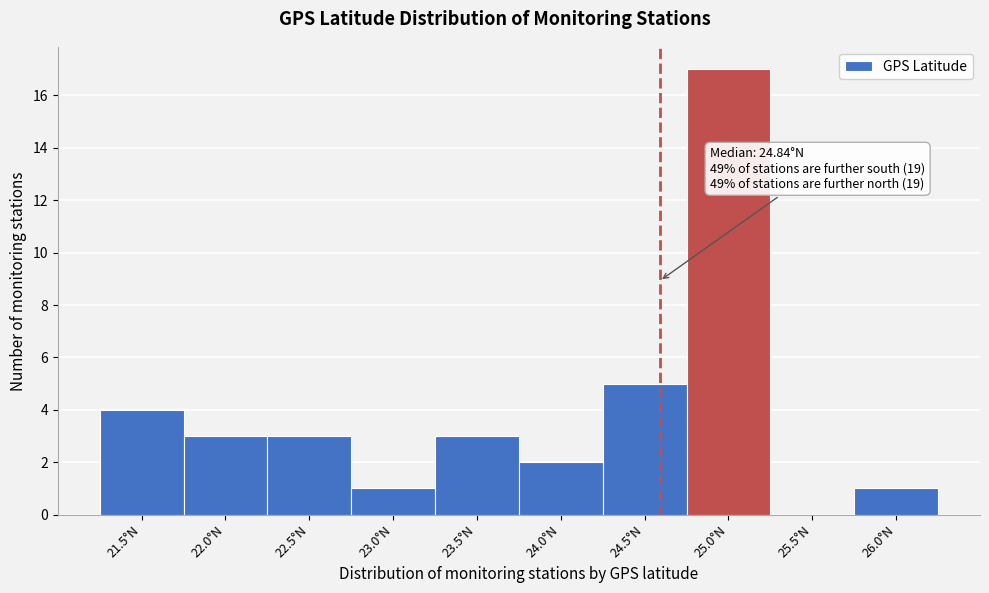

Reading right to left, what are all the values shown in this chart?

26.0°N=1	25.5°N=0	25.0°N=17	24.5°N=5	24.0°N=2	23.5°N=3	23.0°N=1	22.5°N=3	22.0°N=3	21.5°N=4